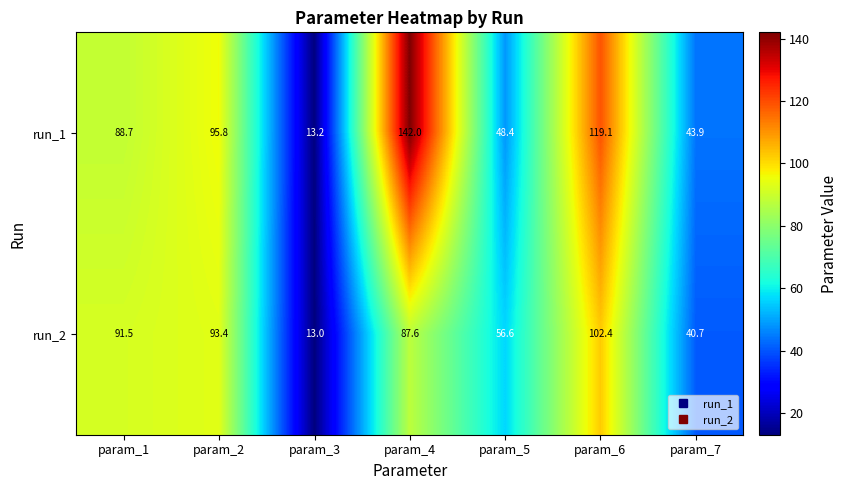

What is the spread (max minus min) of values at param_7?

3.2